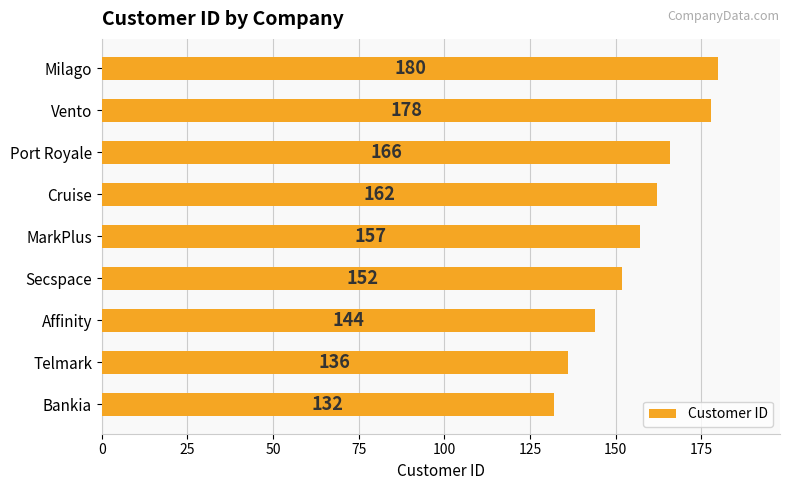

The value at Bankia is 176. True or false?

False